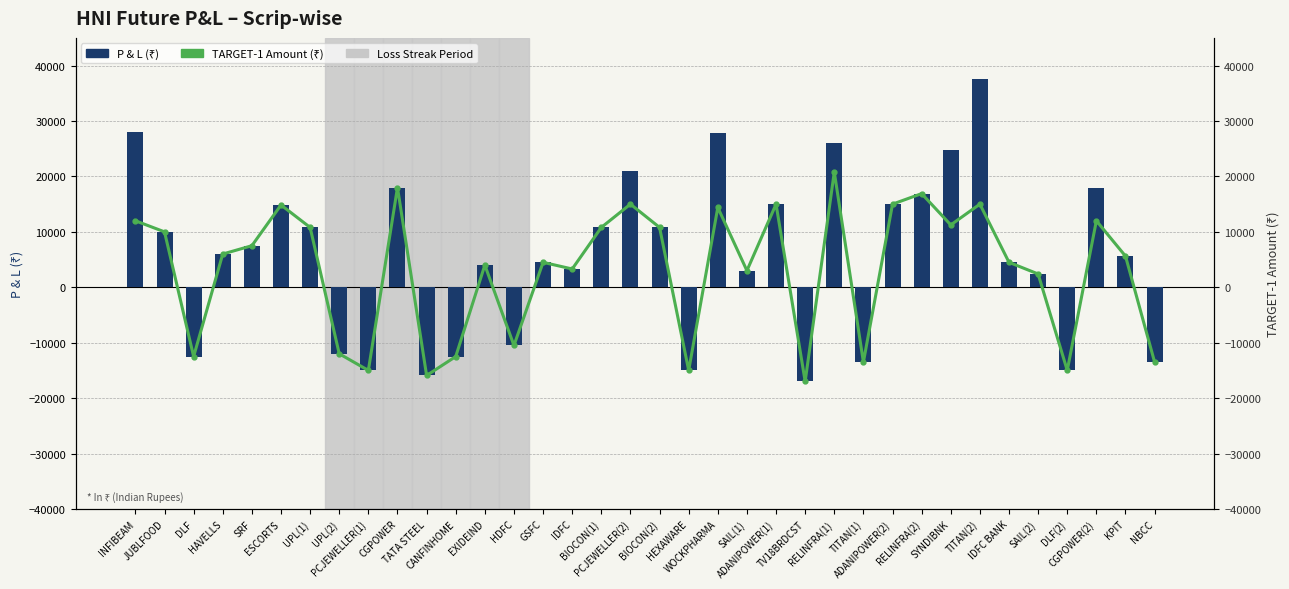

Read the TARGET-1 Amount (₹) value at SAIL(1), to the nearest 50.

3000